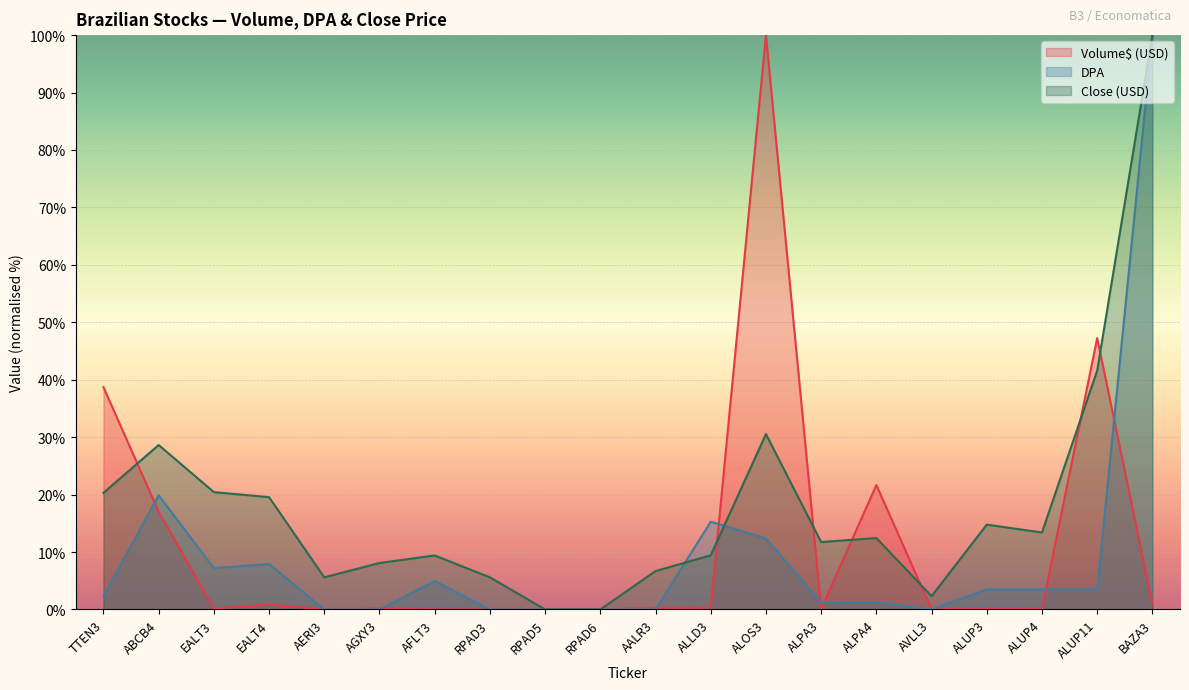

How many lines are shown in the chart?

3